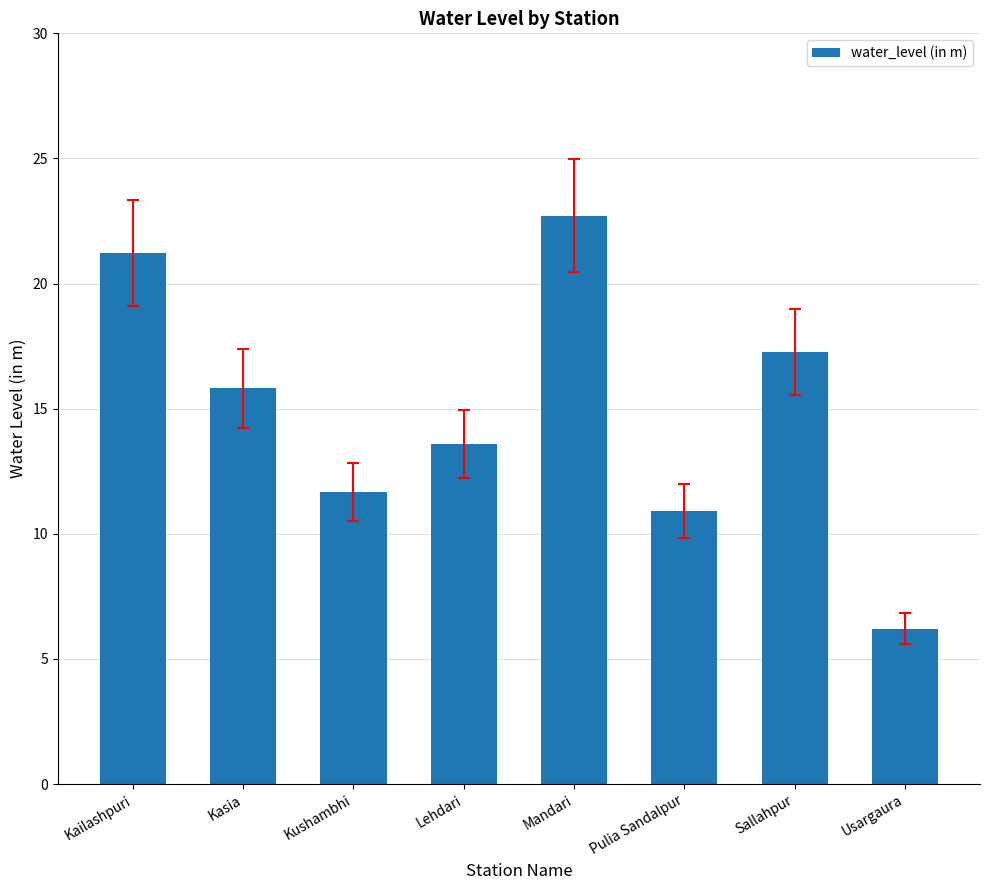

What is the average value?

14.9